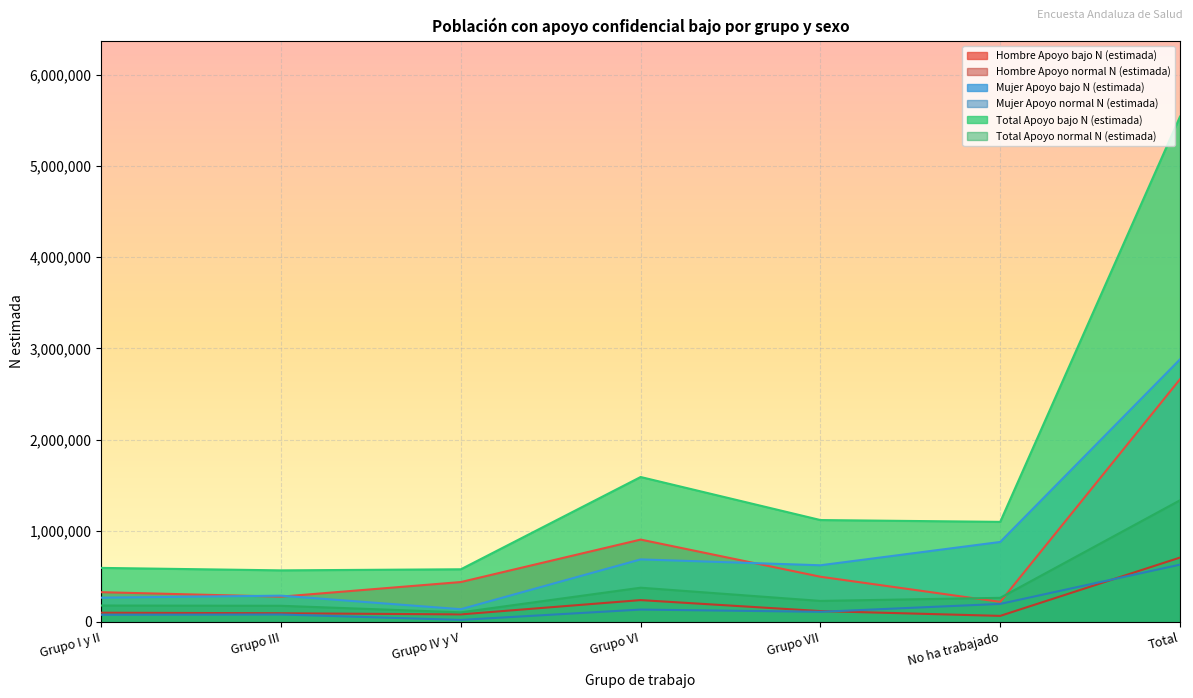

What is the total value across all series at Grupo III?

1486810